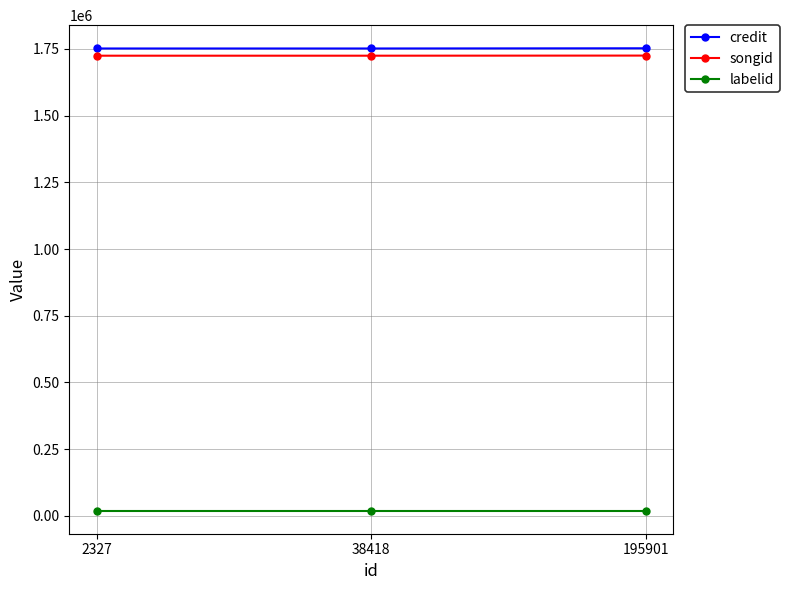

What is the greatest value displayed?

1752065